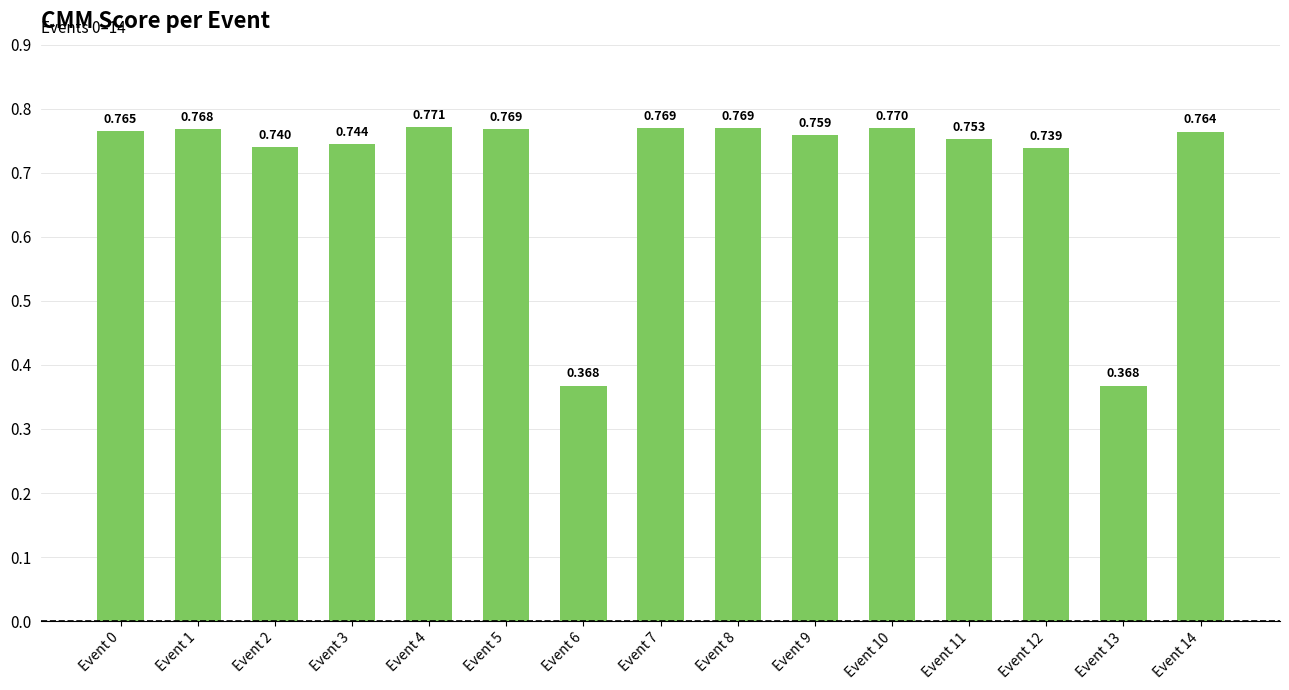

List the labels in order of value, smallest first.

Event 13, Event 6, Event 12, Event 2, Event 3, Event 11, Event 9, Event 14, Event 0, Event 1, Event 5, Event 7, Event 8, Event 10, Event 4